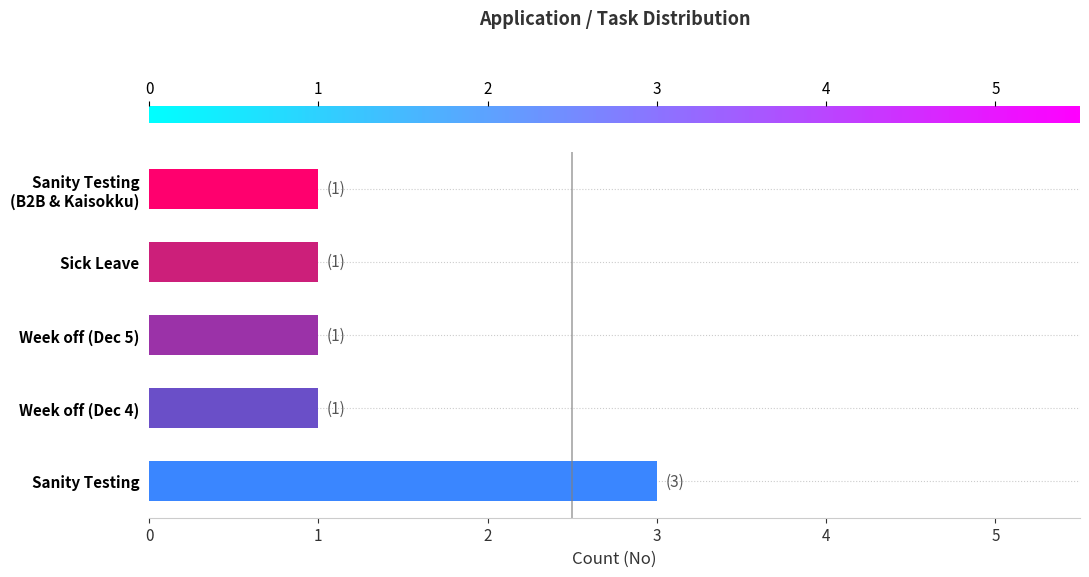

The value at Sanity Testing is 5. True or false?

False